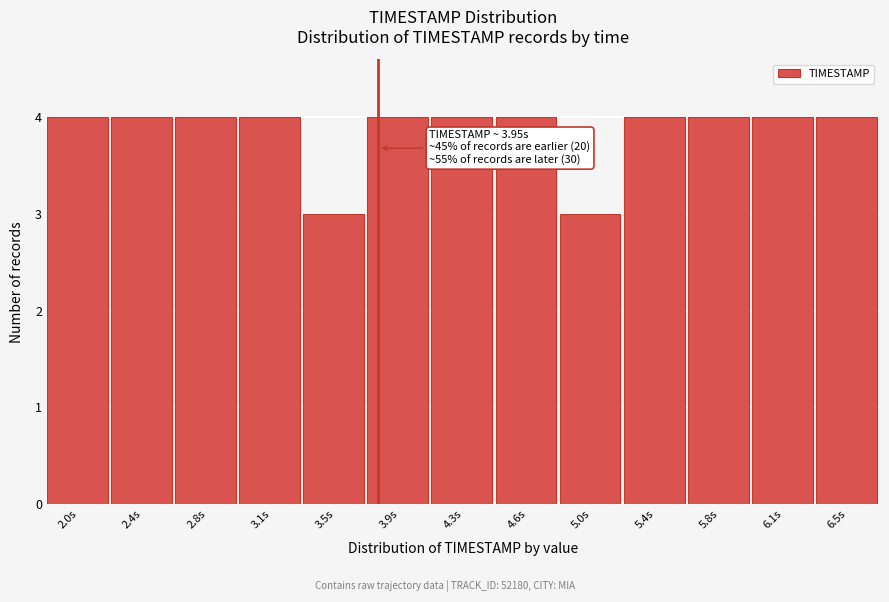

Reading left to right, list all the values displayed in this chart.

4	4	4	4	3	4	4	4	3	4	4	4	4